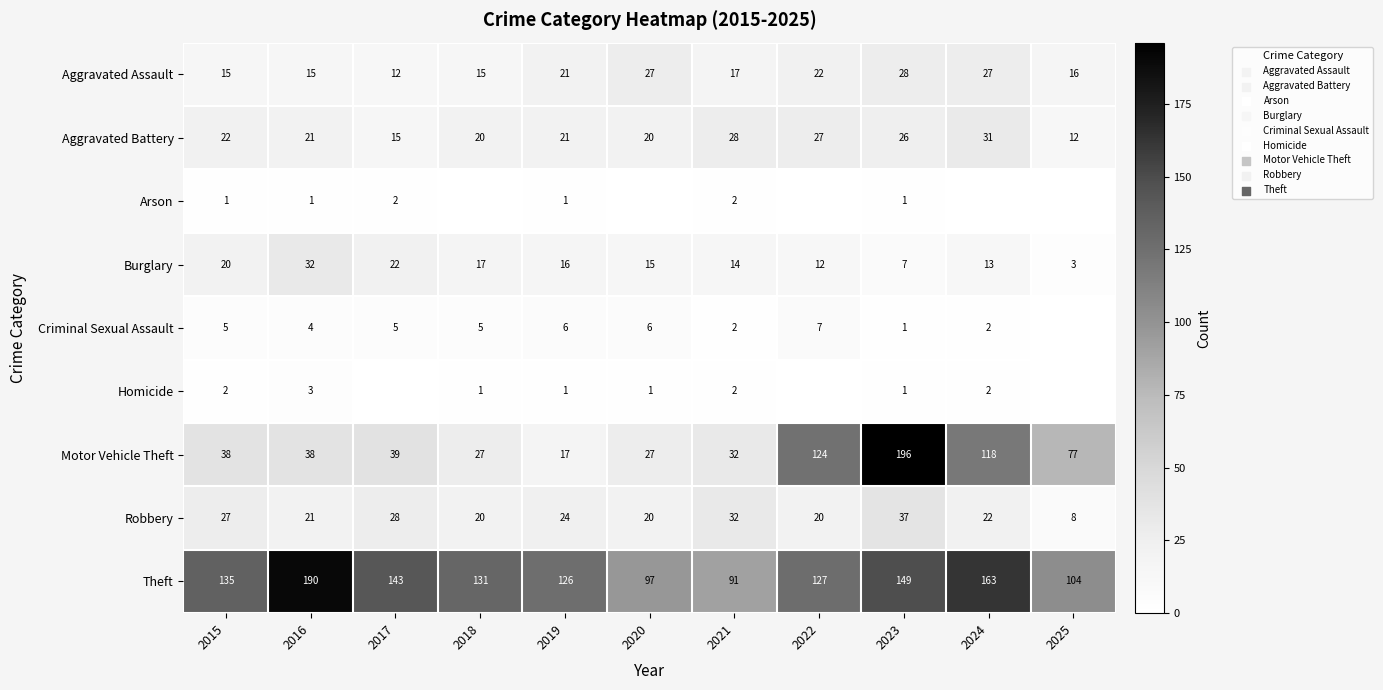

At 2015, list the series in order from smallest to largest.

Arson, Homicide, Criminal Sexual Assault, Aggravated Assault, Burglary, Aggravated Battery, Robbery, Motor Vehicle Theft, Theft